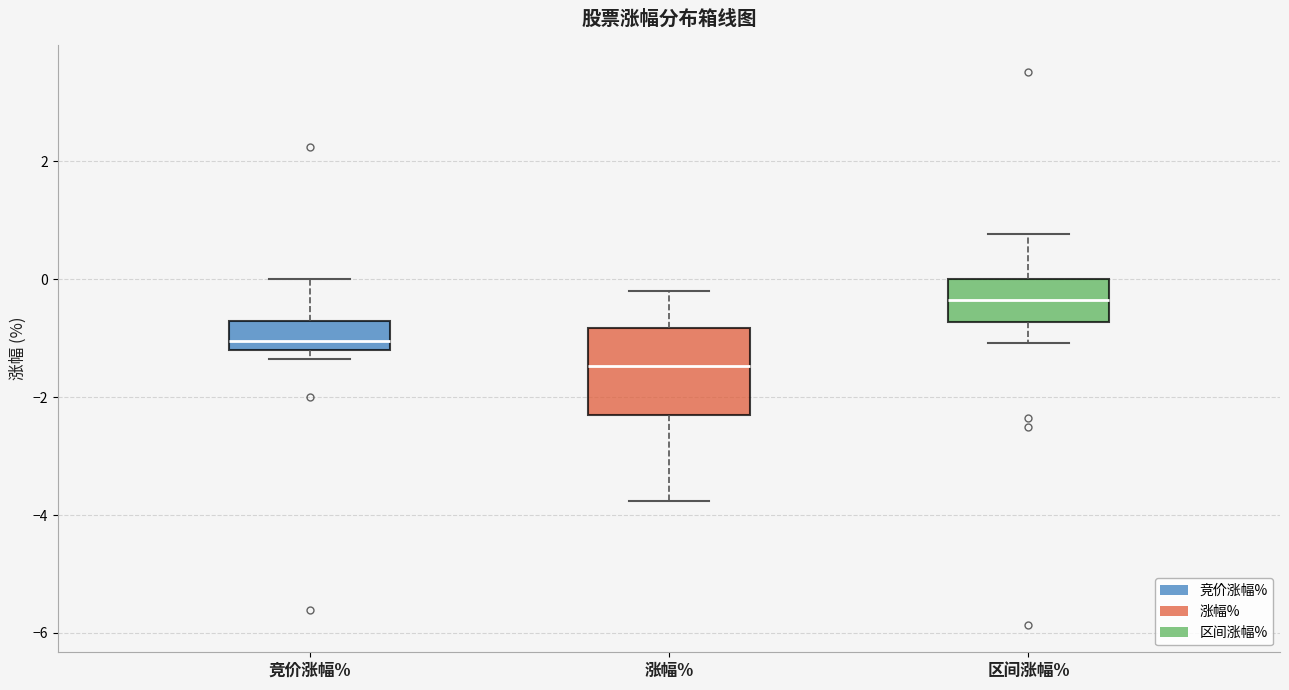

Where does the lower whisker of the box for 涨幅% end on the y-axis? The values are not printed on the chart, so give them approximately, as read against the axis.

-3.8